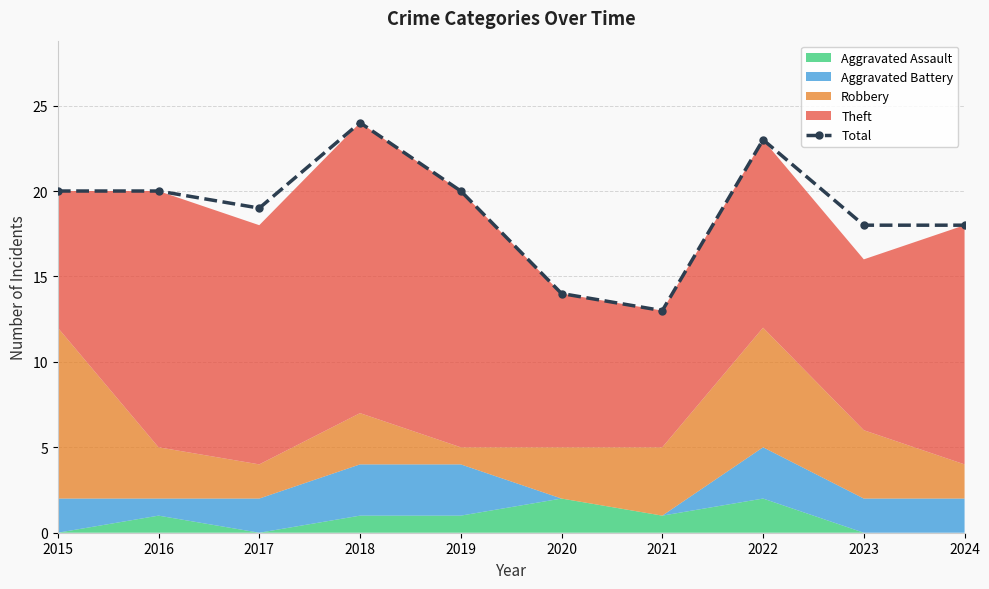

Rank the categories by value from lowest to highest.

2021, 2020, 2023, 2024, 2017, 2015, 2016, 2019, 2022, 2018